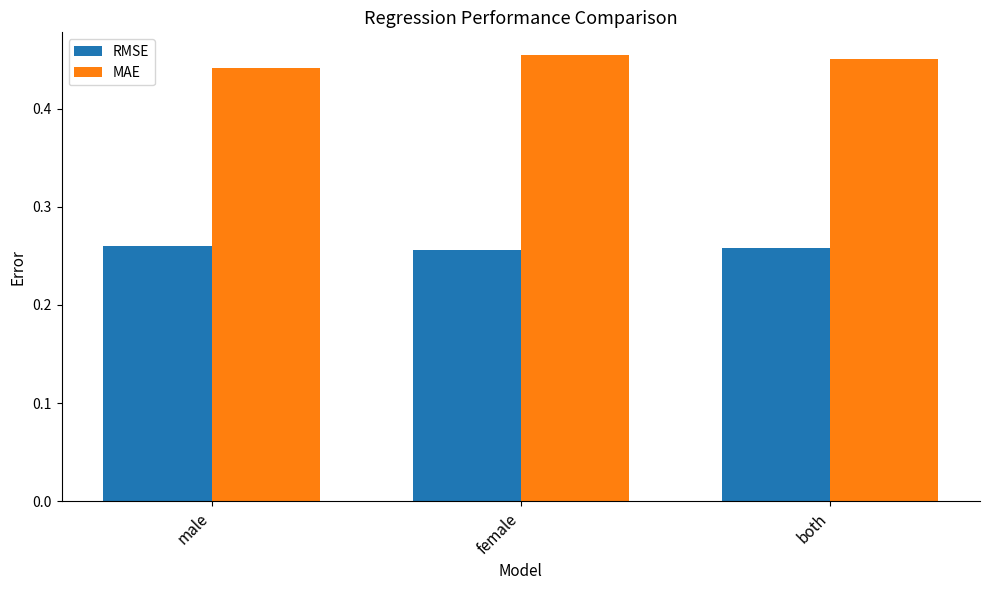

How many categories are shown in the chart?

3